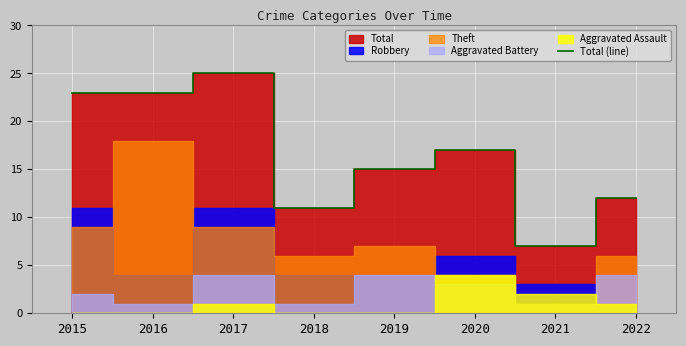

What is the sum of all values?

133